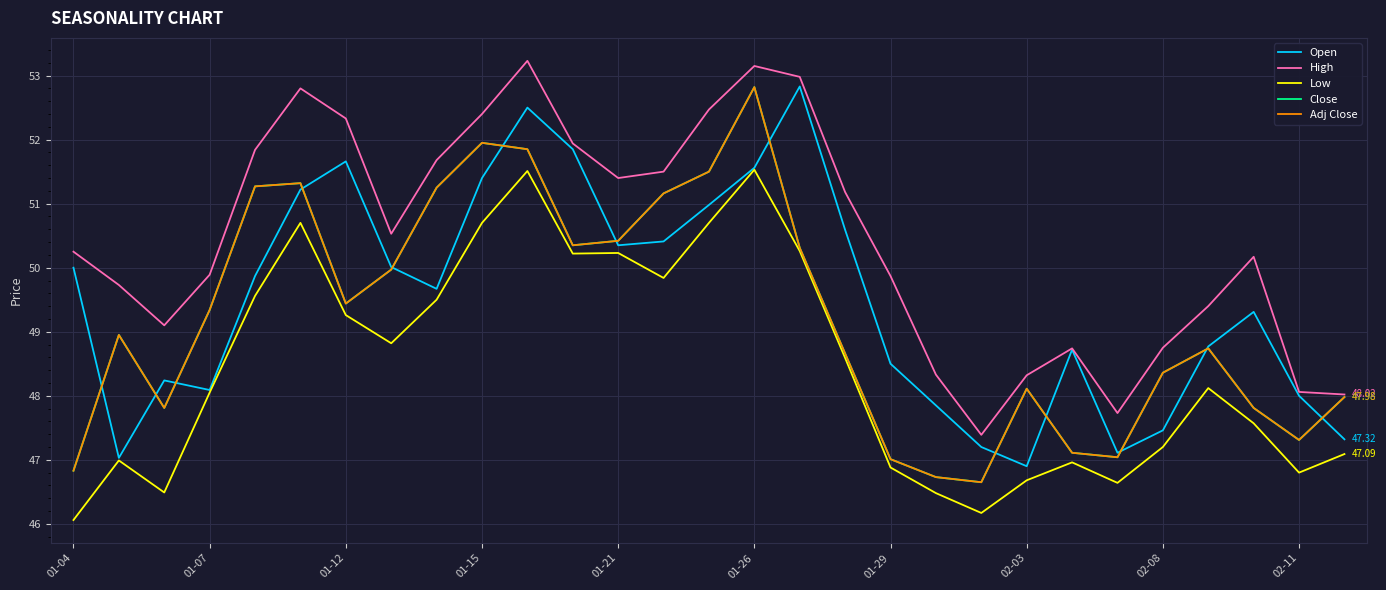

Which category has the highest value in the Open series?

16